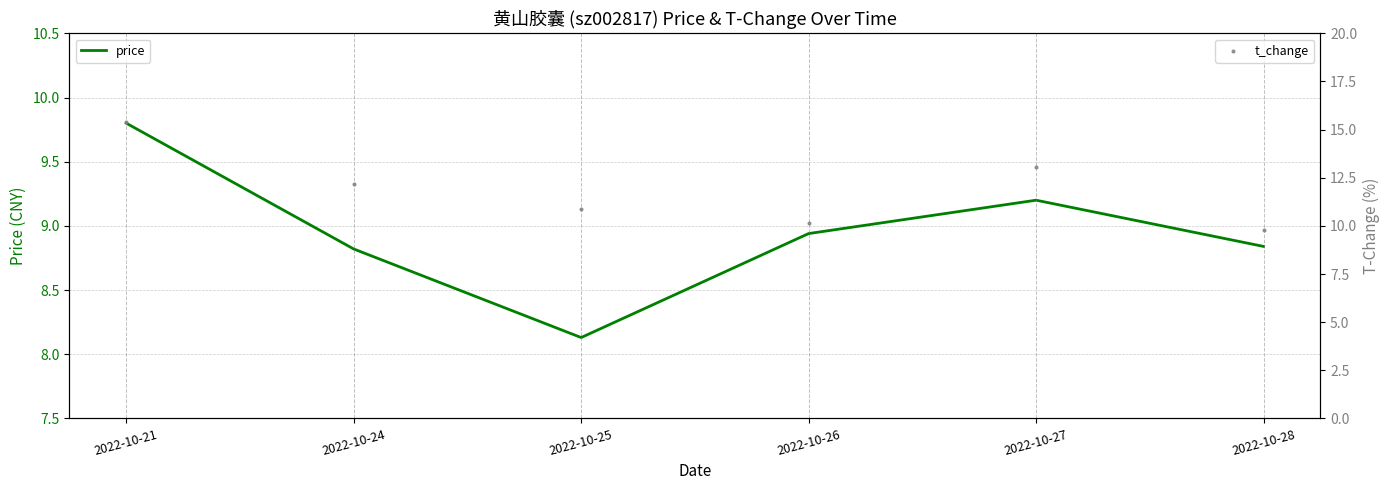

Which series contains the lowest Y value?

price